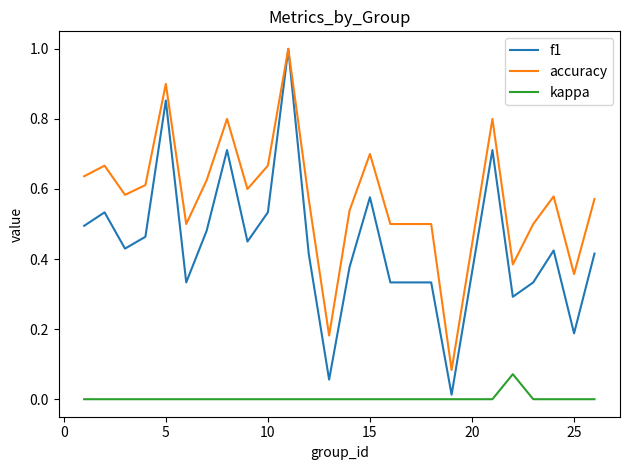

How many categories are shown in the chart?

25